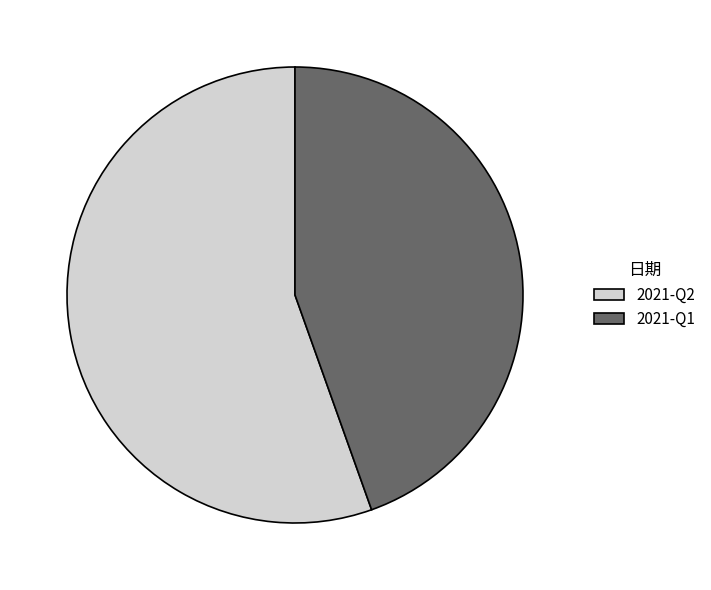

Rank the categories by value from lowest to highest.

2021-Q1, 2021-Q2